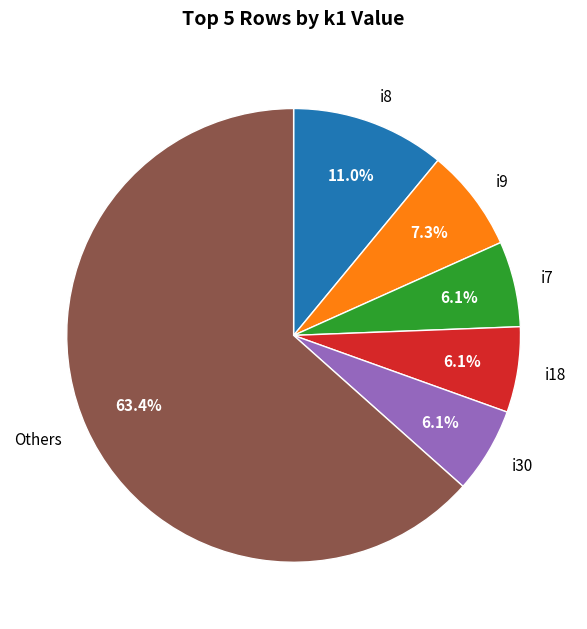

Does any single category account for the majority?

Yes